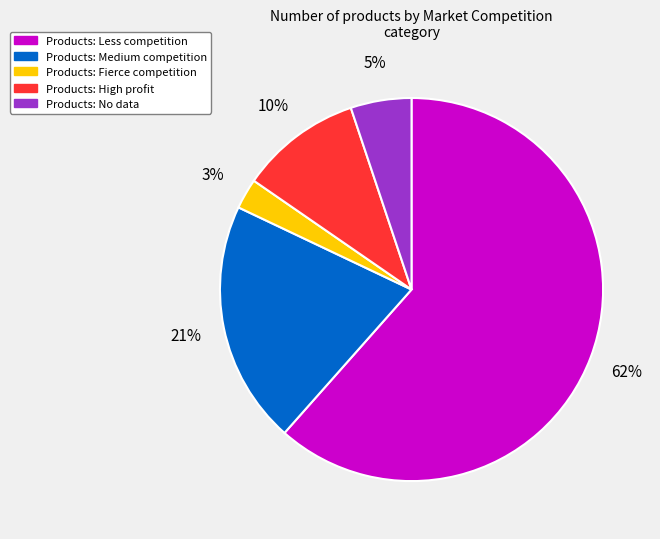

To the nearest percent, what is the average slice percentage?

20%